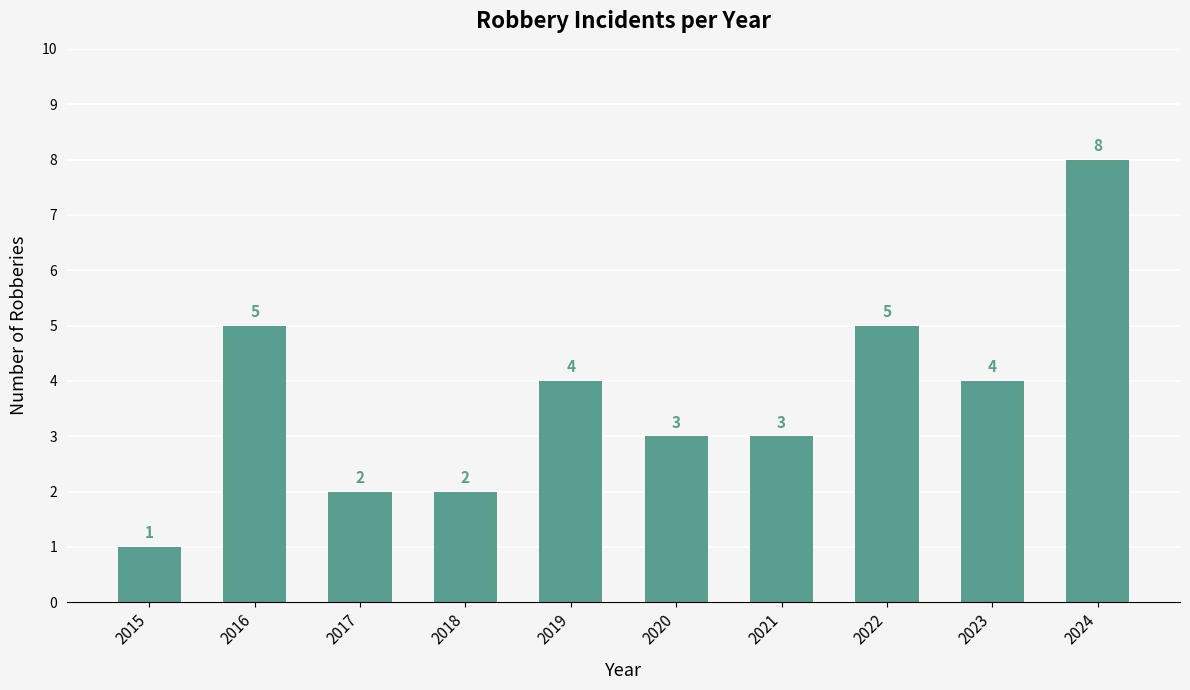

What is the value of the 10th bar from the left?

8